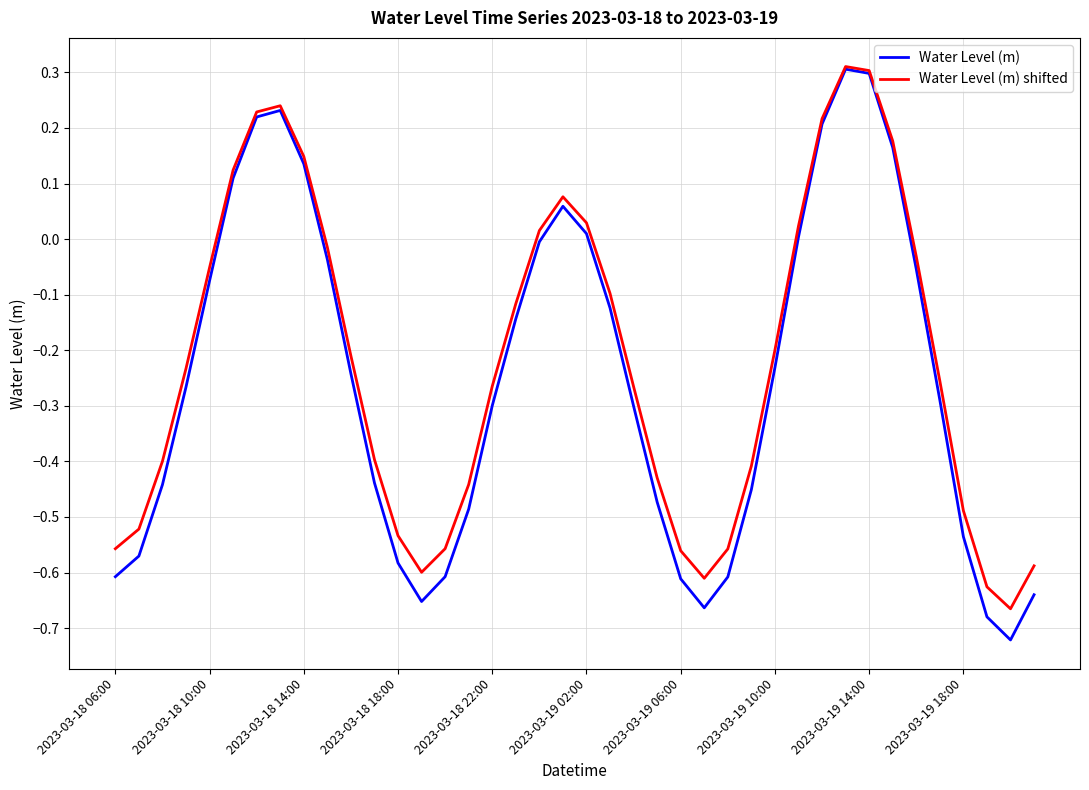

What is the maximum value shown in the chart?

0.3